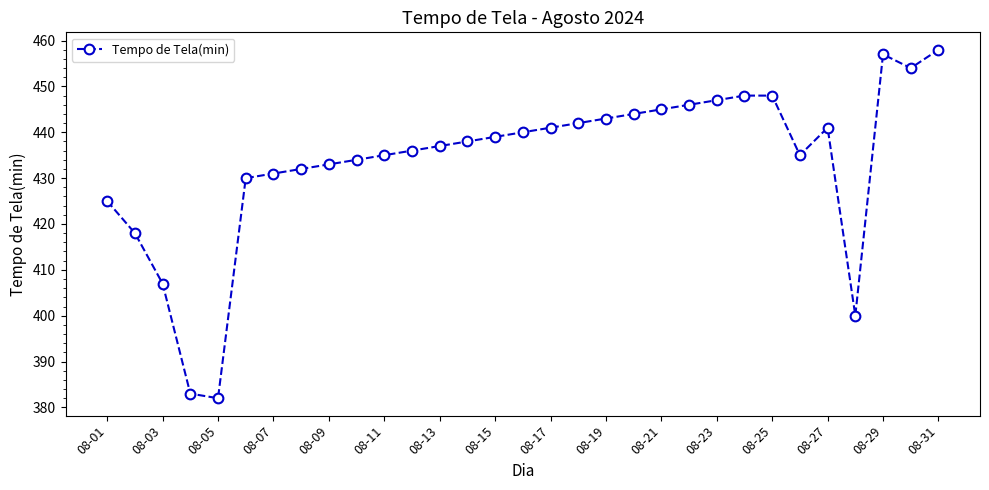

What is the difference between the maximum and minimum values?

76